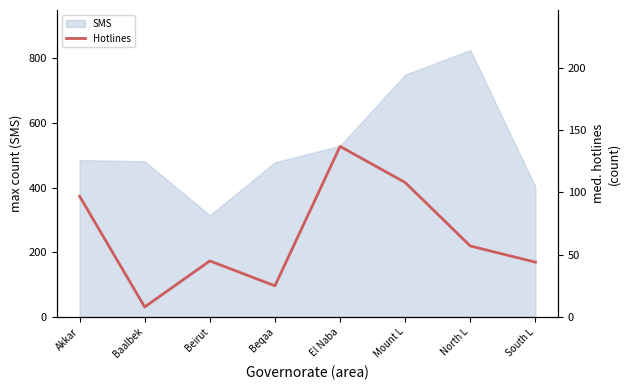

What is the label of the 5th point from the left?

El Naba